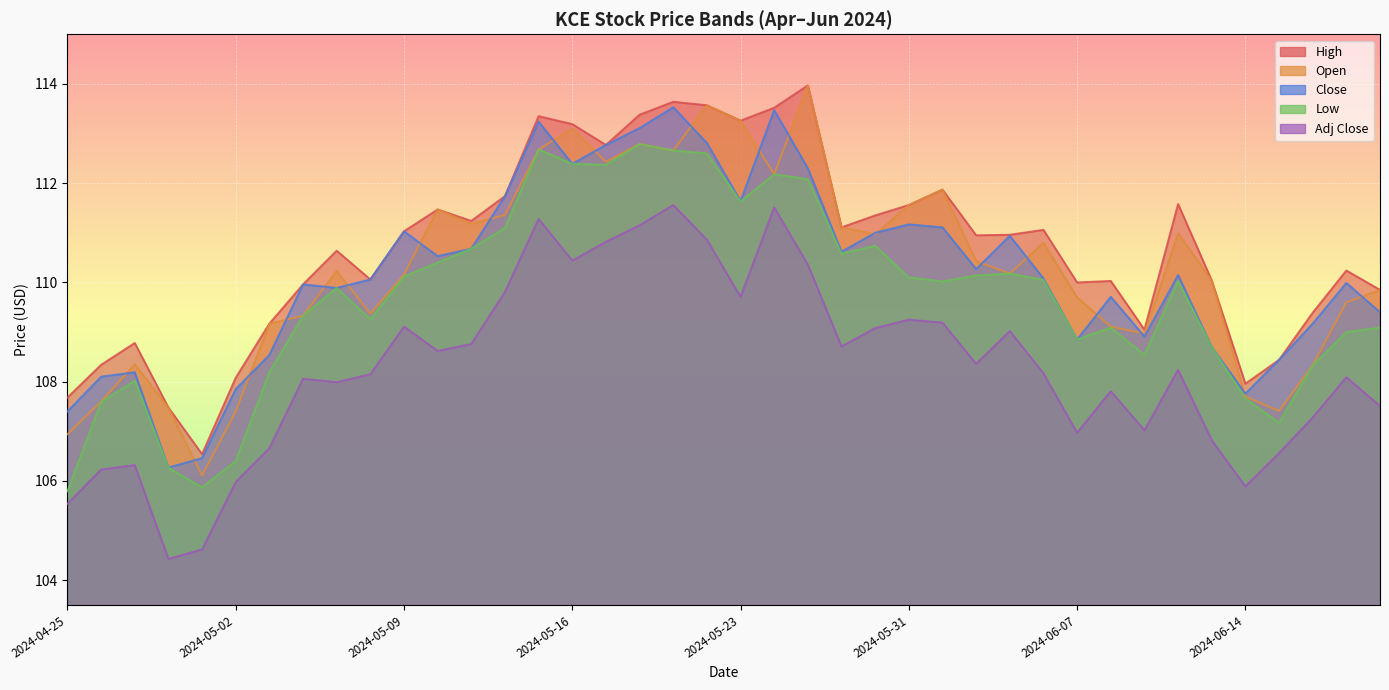

How many values in the Low series are below 110?

19